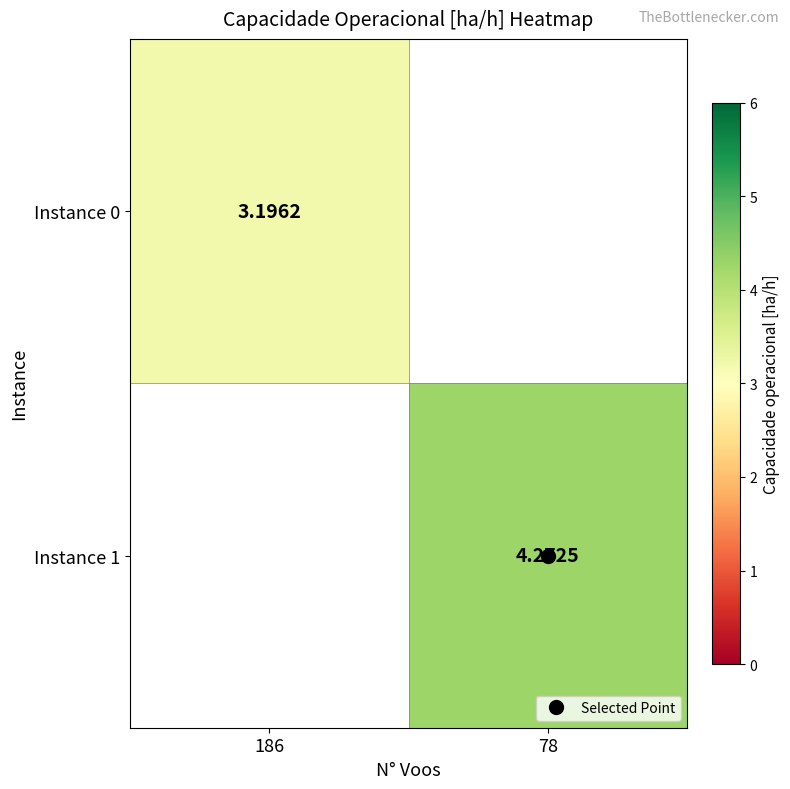

How many data points does each series have?

2